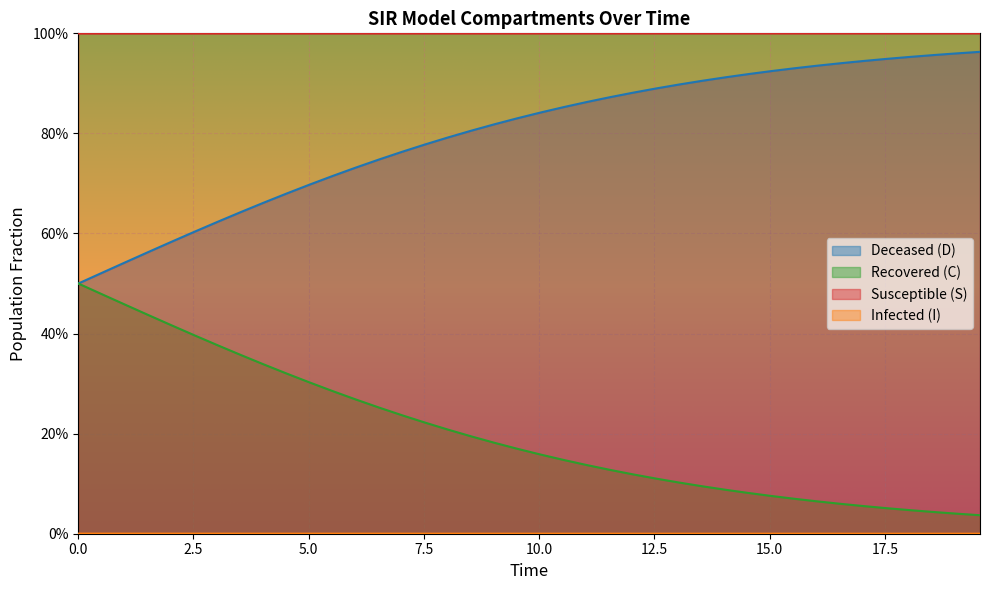

Does the chart display data point markers on the line(s)?

No